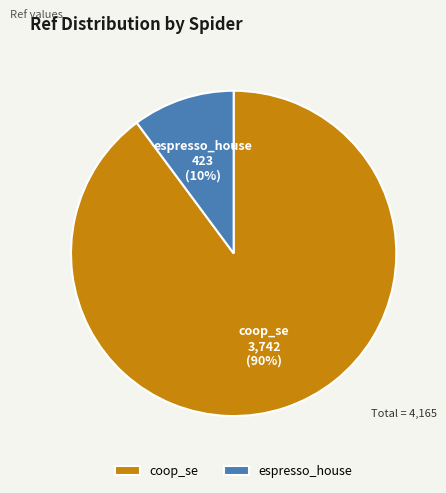

To the nearest percent, what portion does coop_se represent?

90%